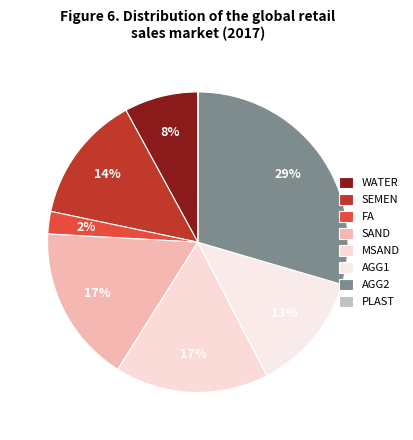

Do AGG2 and SAND together represent more than half of the pie?

No